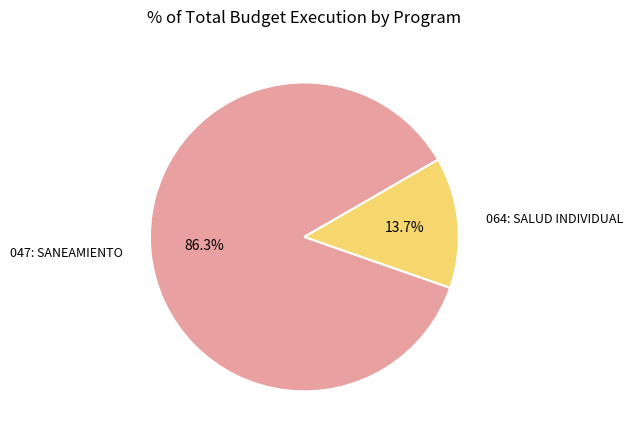

To the nearest percent, what is the difference between the largest and smallest slice percentages?

73%